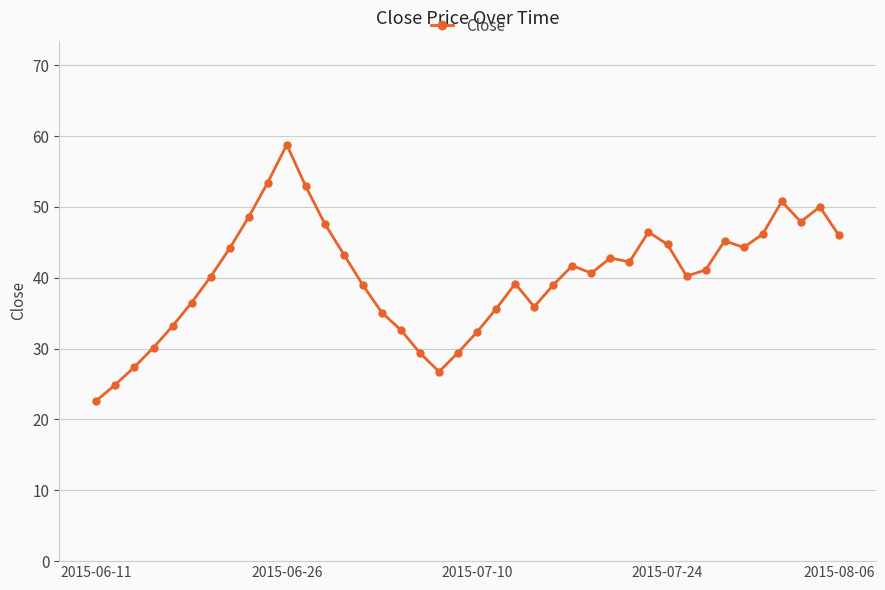

What is the value of the 28th point from the left?

42.8